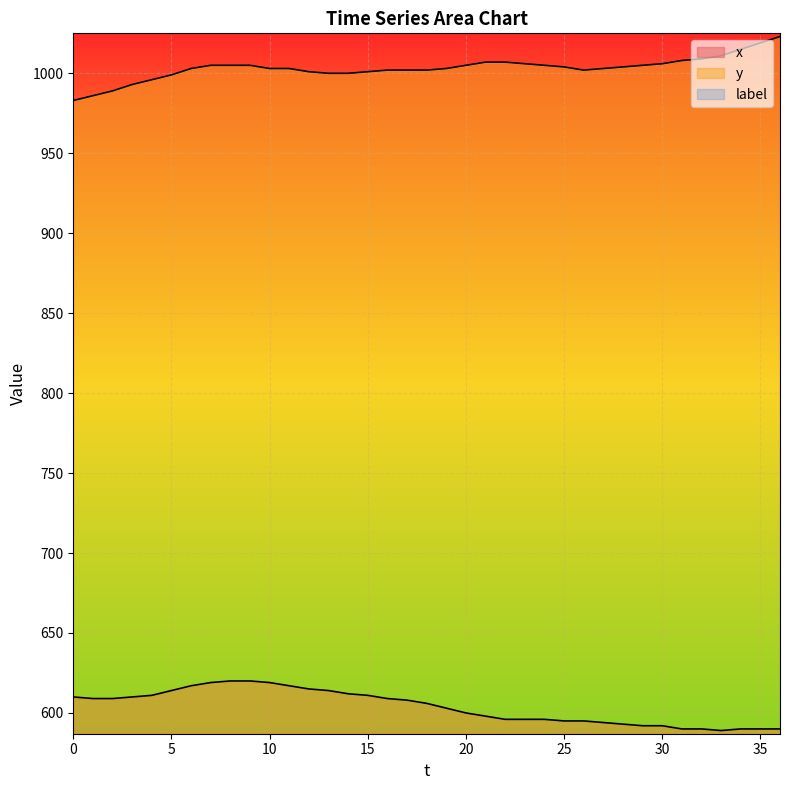

Rank the categories by x value from highest to lowest.

8, 9, 7, 10, 6, 11, 12, 5, 13, 14, 4, 15, 0, 3, 1, 2, 16, 17, 18, 19, 20, 21, 22, 23, 24, 25, 26, 27, 28, 29, 30, 31, 32, 34, 35, 36, 33